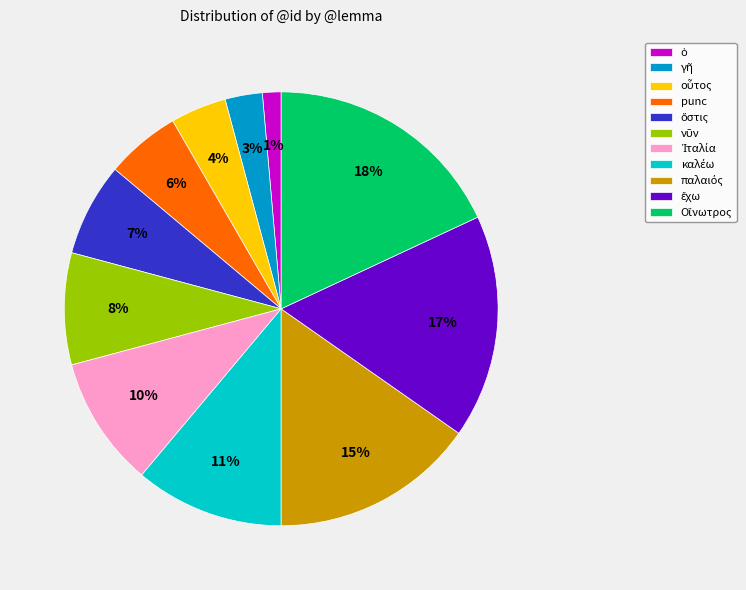

To the nearest percent, what is the difference between the largest and smallest slice percentages?

17%